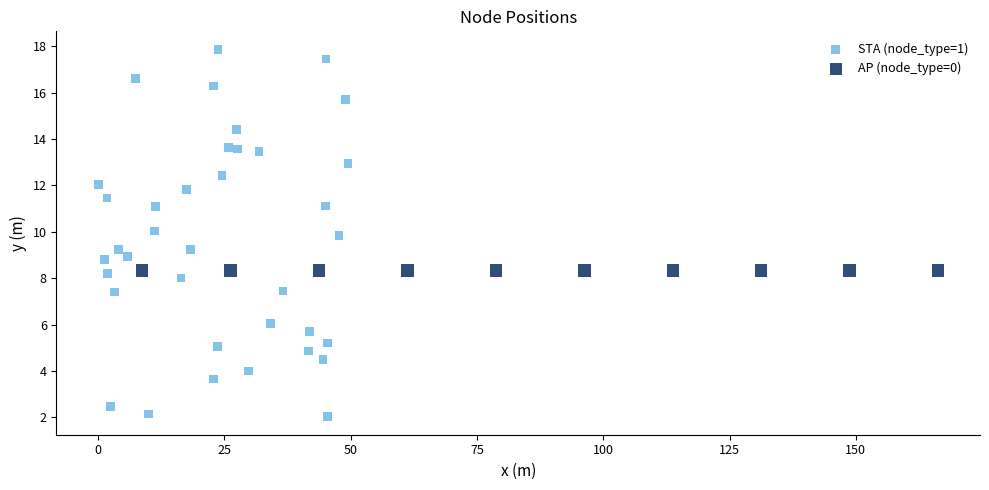

Which series reaches the maximum Y coordinate?

STA (node_type=1)